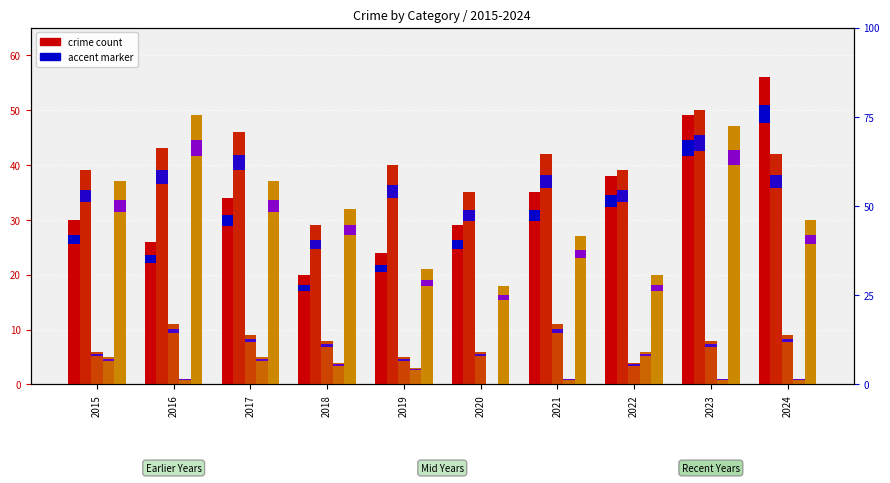

What is the difference between the maximum and minimum values in the Criminal Sexual Assault series?

7